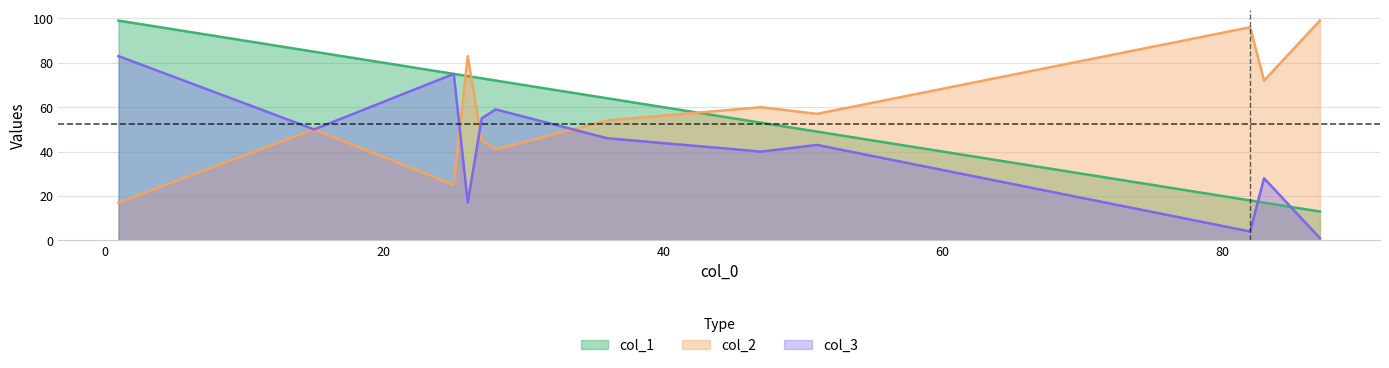

After their last crossing, which series has the higher values: col_2 or col_1?

col_2